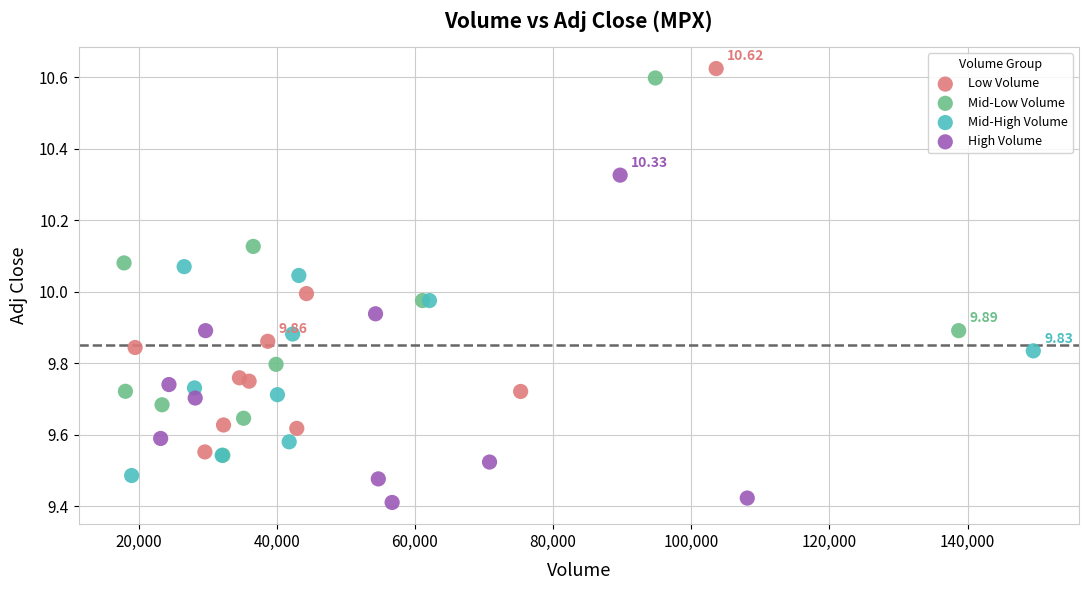

Which series has the largest Y range (max minus min)?

Low Volume